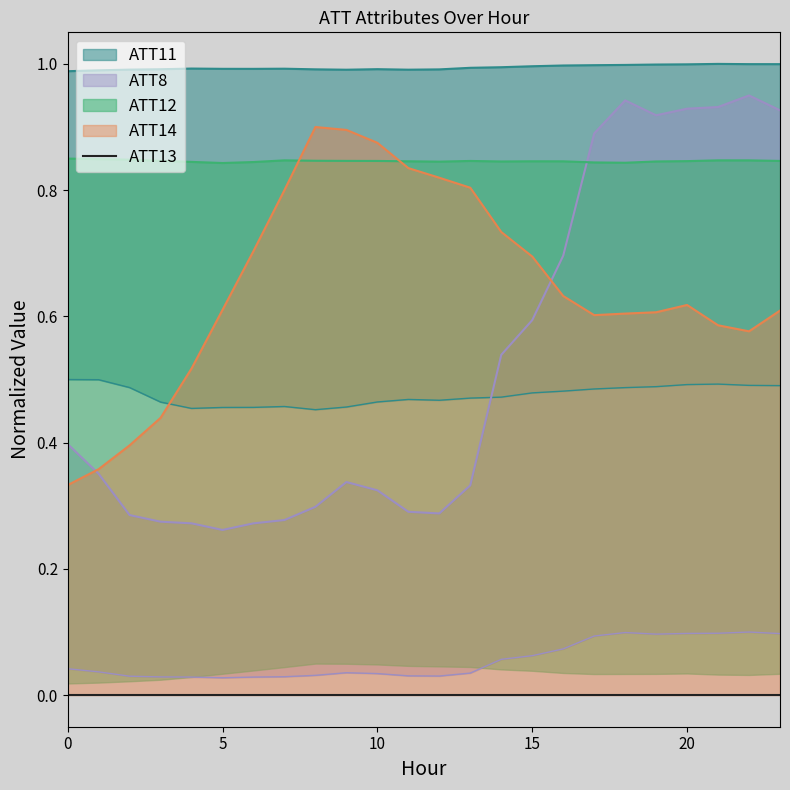

What is the difference between the highest and lowest values at 23?

0.5